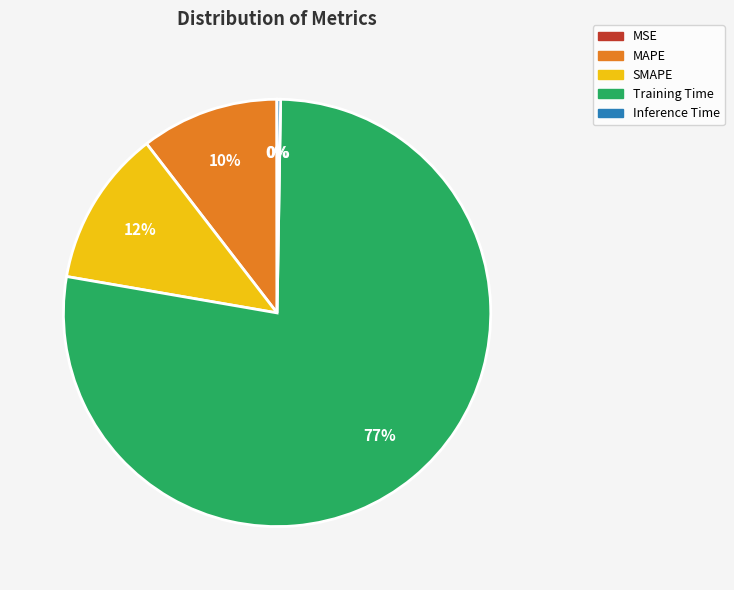

What is the largest slice in the pie chart?

Training Time